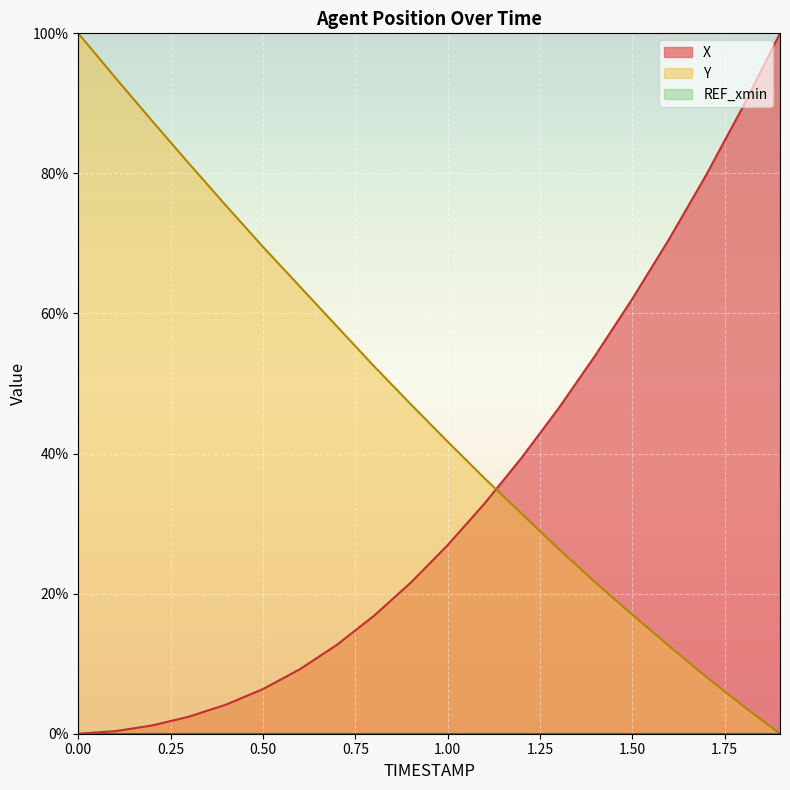

At which label does Y reach its minimum?

1.9